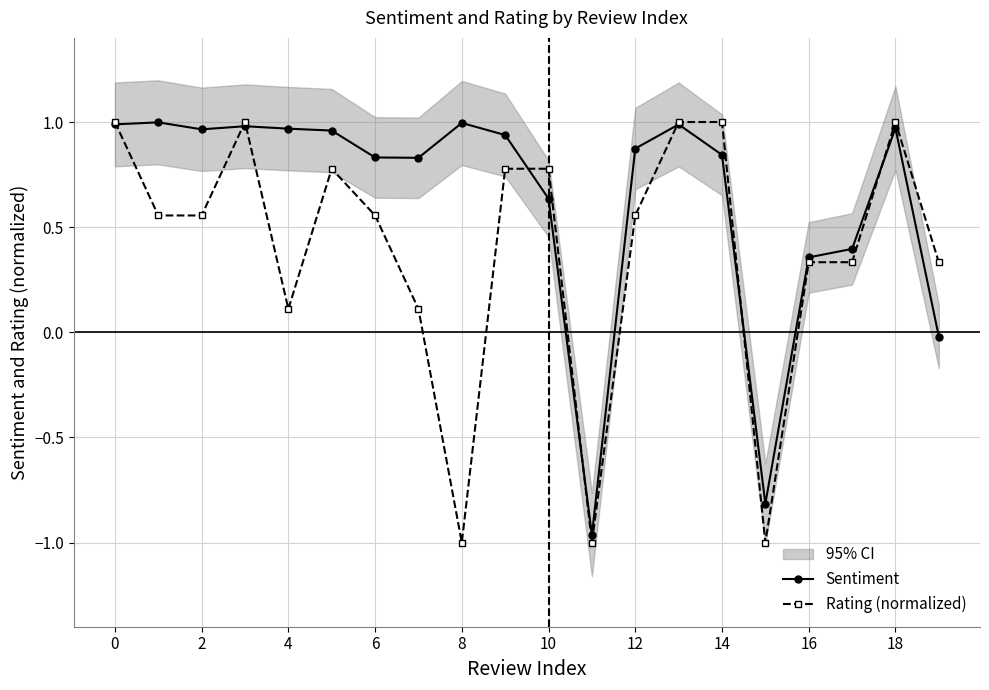

True or false: Sentiment has a value of 0.4 at 12.

False